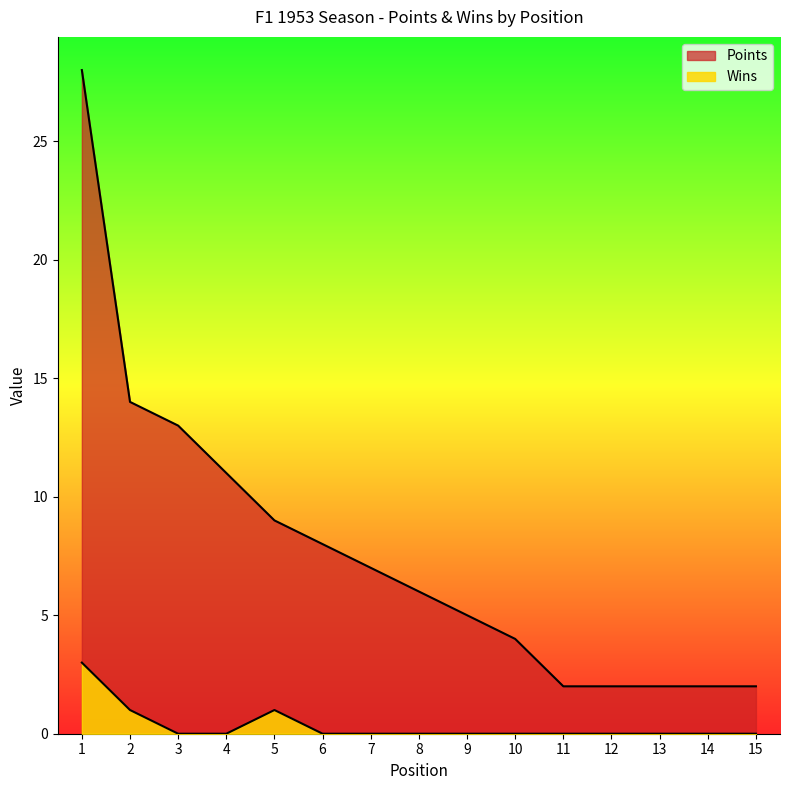

Does the chart have visible grid lines?

No